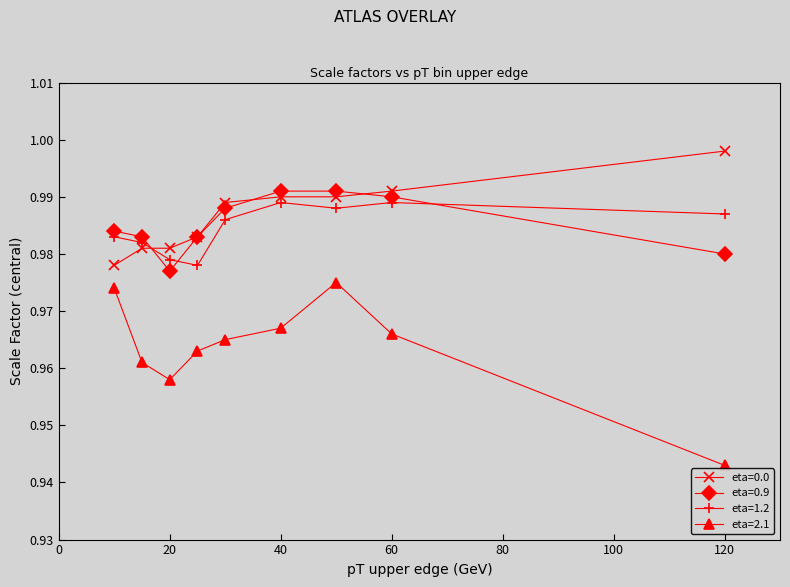

At how many categories does at least one series exceed 0?

9